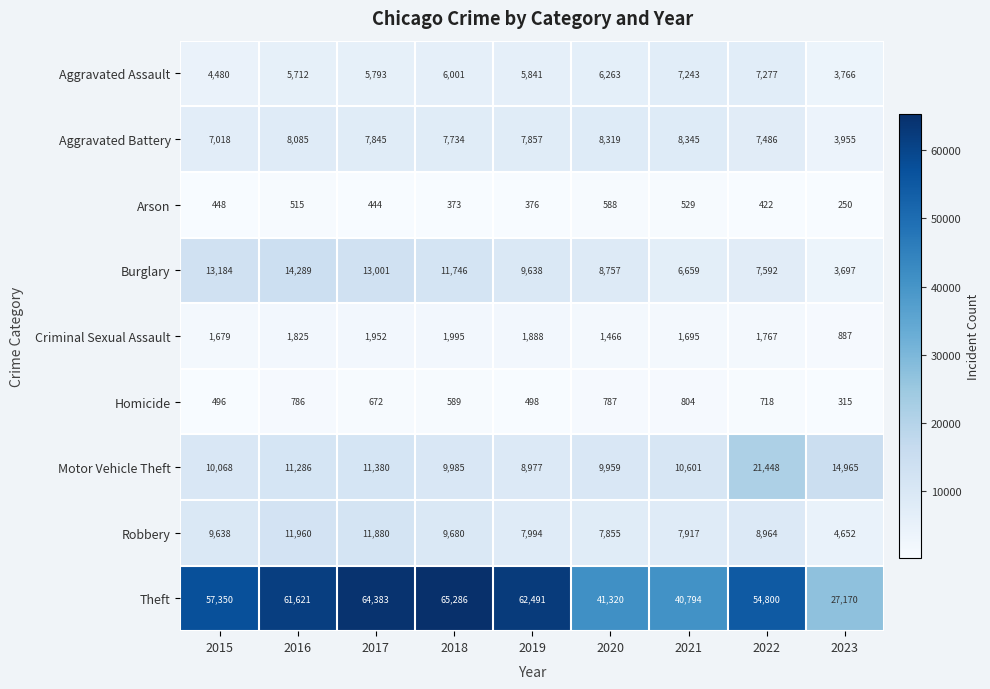

Between 2022 and 2023, which series saw the biggest shift?

Theft